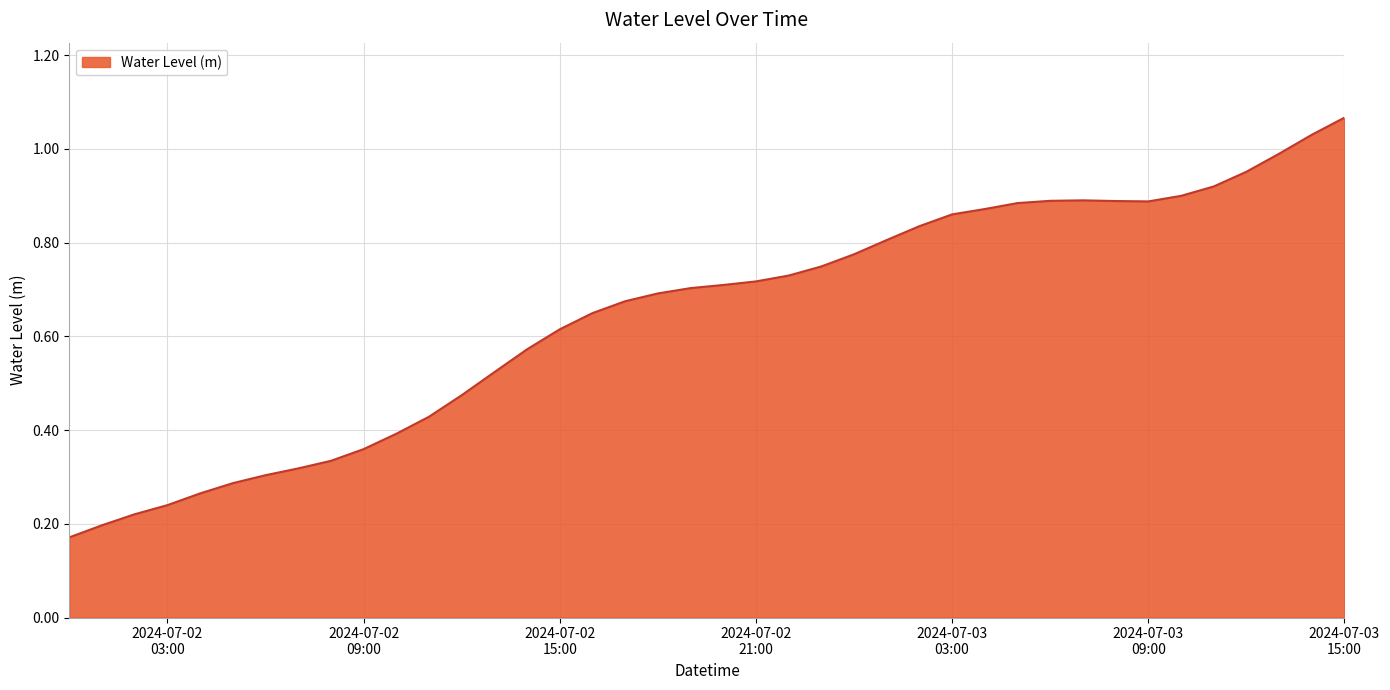

Where is the first local minimum?

2024-07-03 09:00